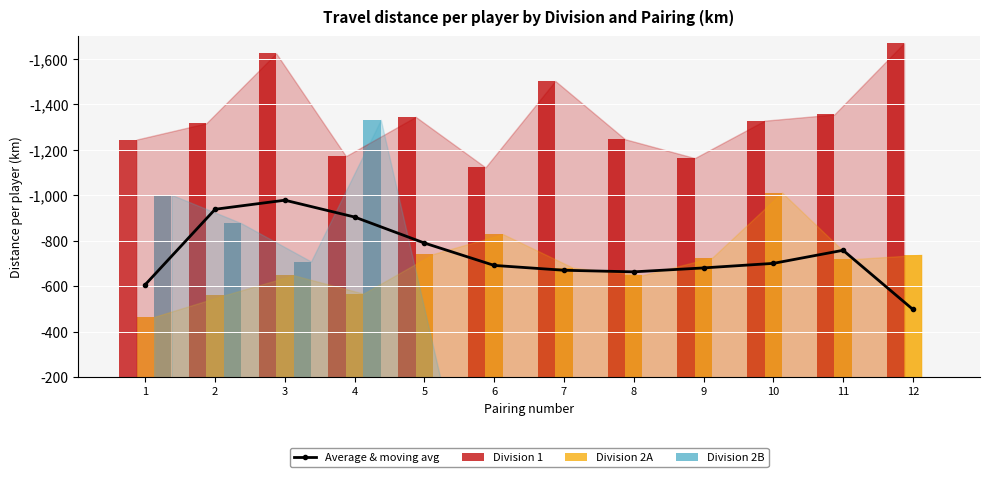

Rank the categories by Division 2B value from highest to lowest.

5, 6, 7, 8, 9, 10, 11, 12, 3, 2, 1, 4